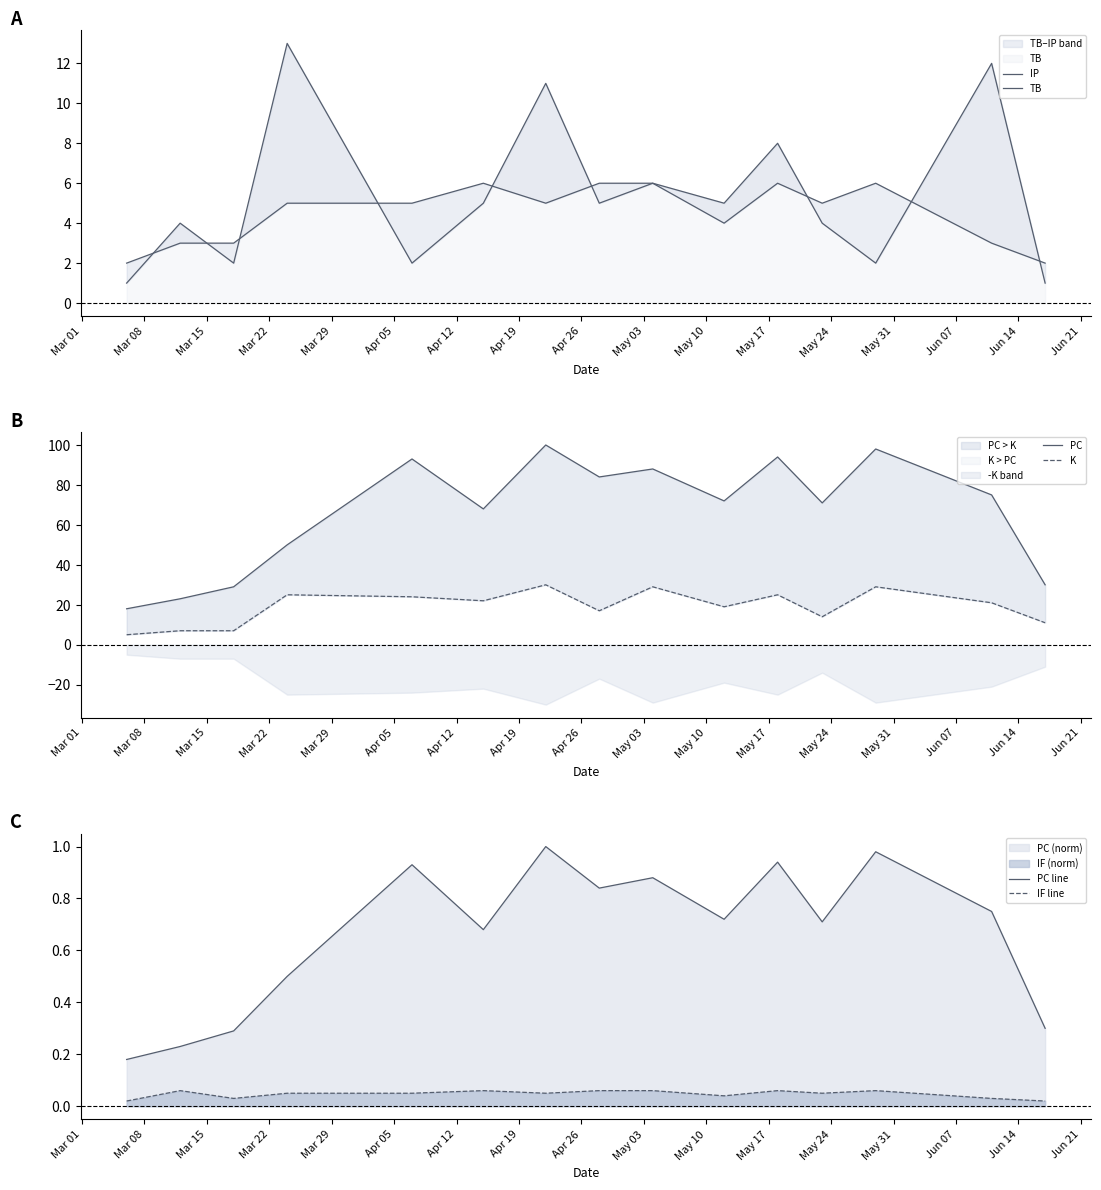

True or false: IF line and PC line intersect in this chart.

False